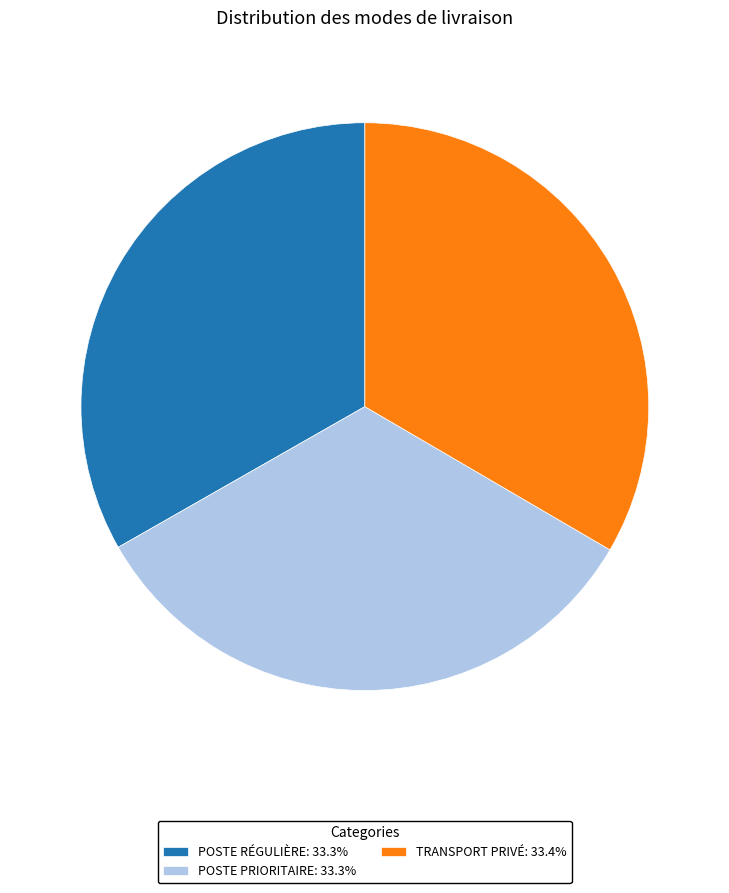

How many slices are in this pie chart?

3